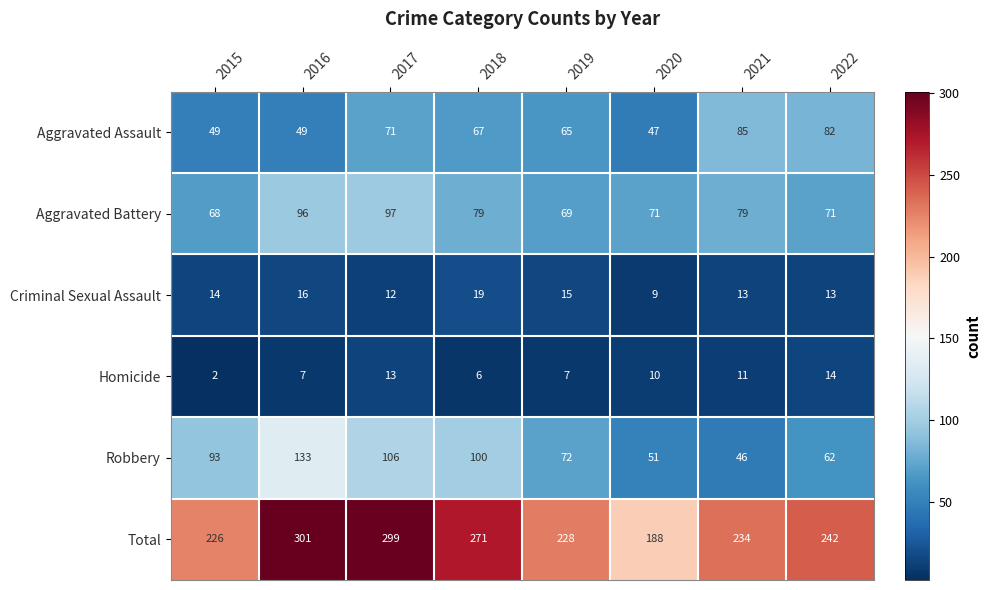

What is the difference between the highest and lowest values at 2016?

294